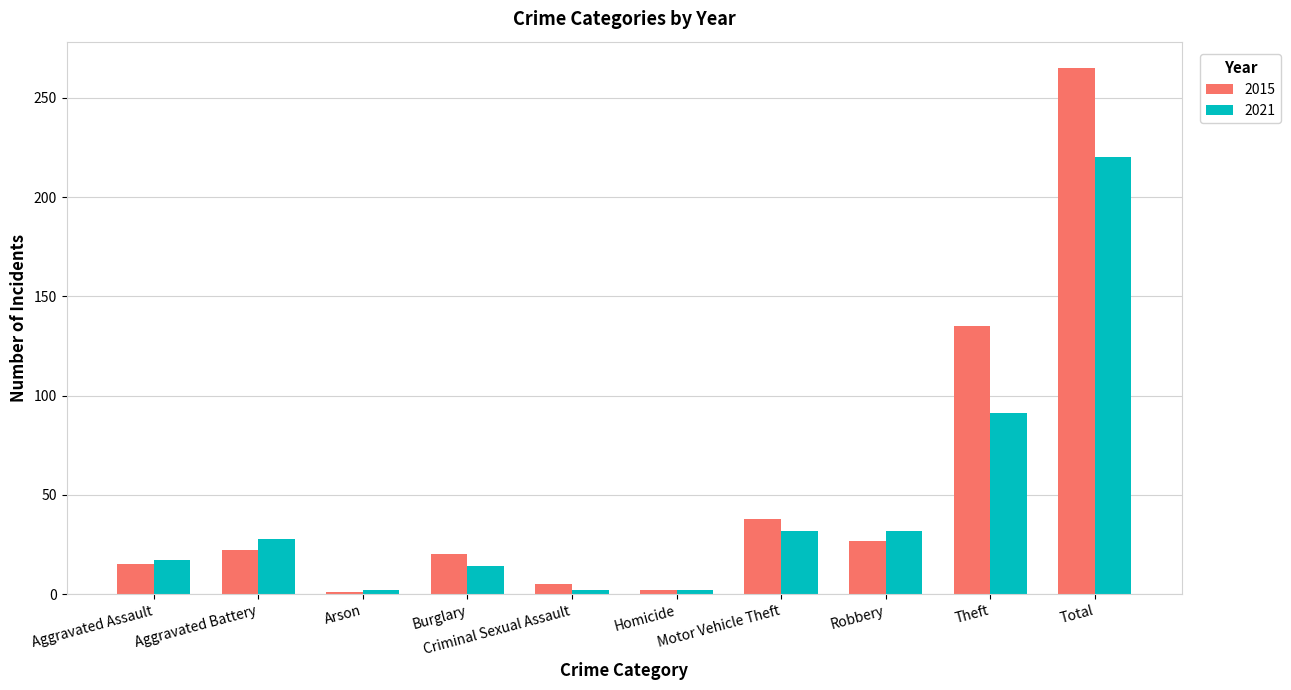

Which series has the largest total across all categories?

2015